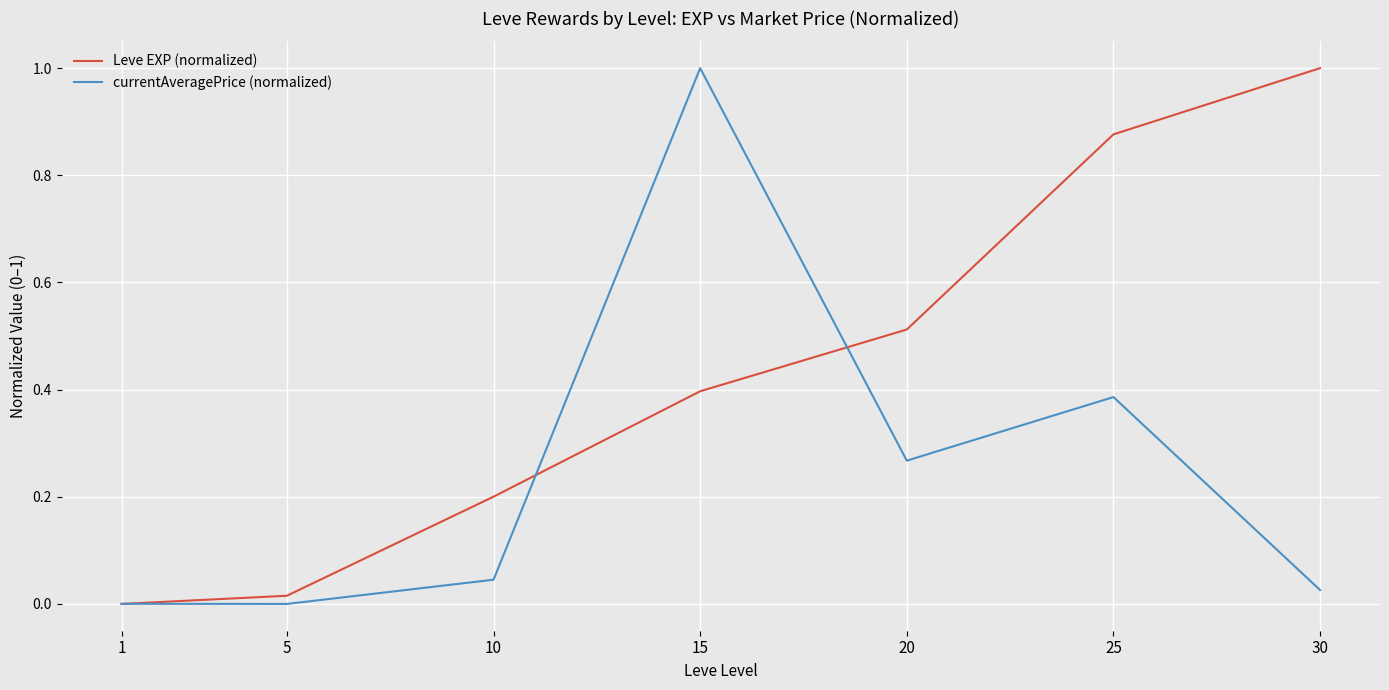

Which series has the largest total across all categories?

Leve EXP (normalized)